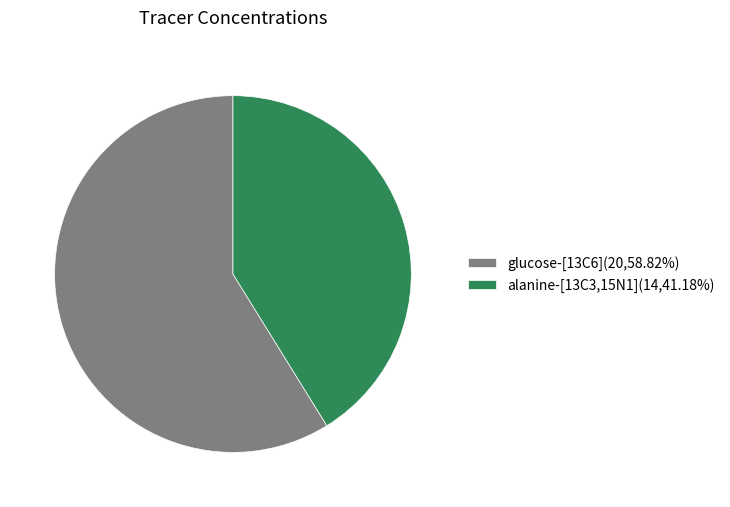

How many slices are in this pie chart?

2